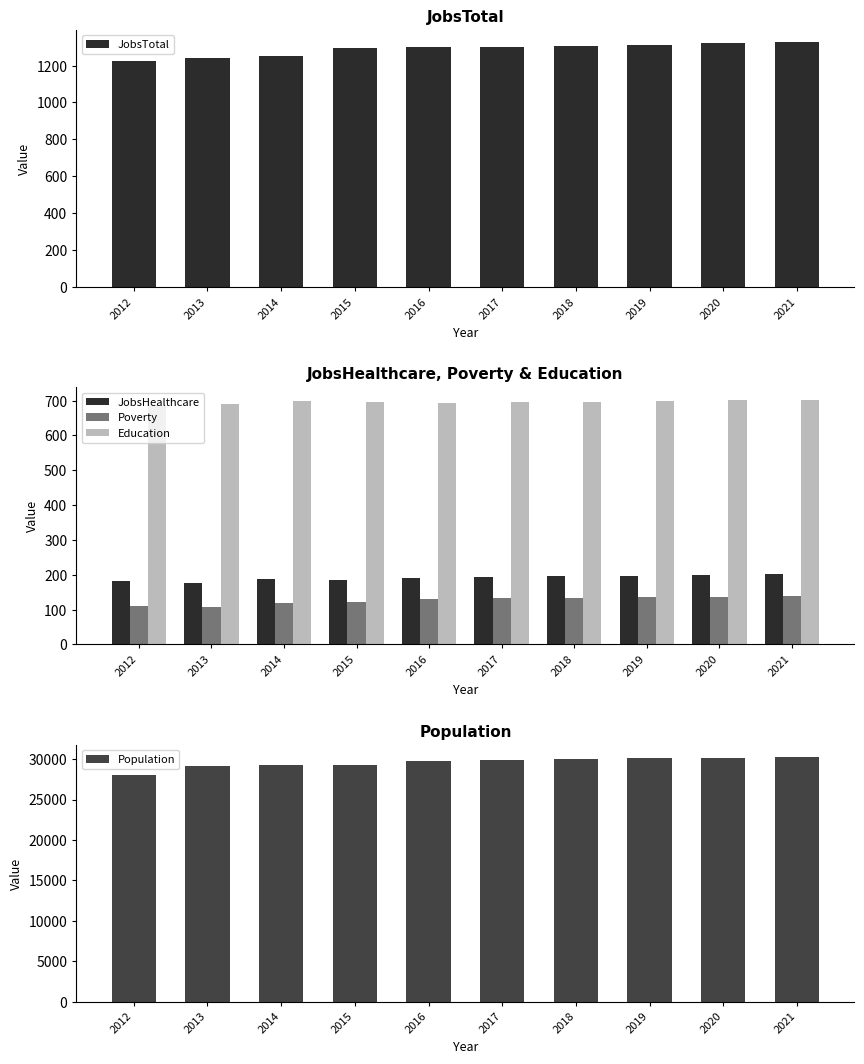

The Population series shows 30262 at 2021. True or false?

True